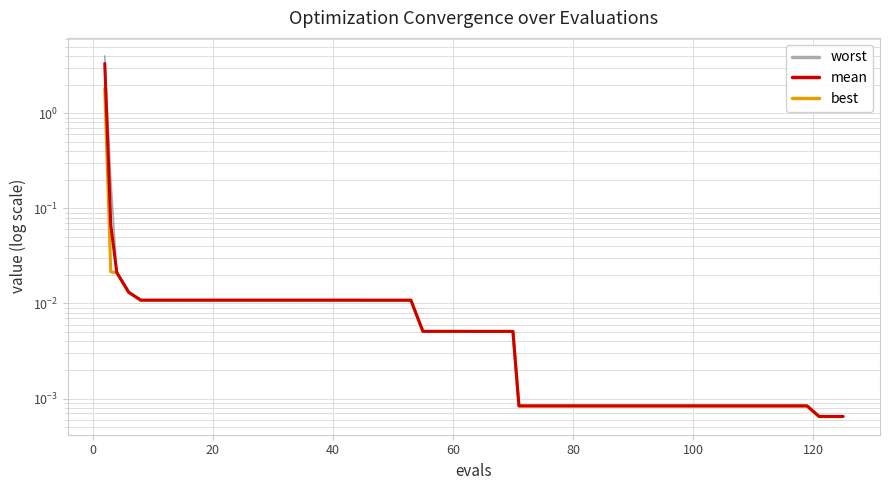

Is this an area chart (filled region under the line)?

No